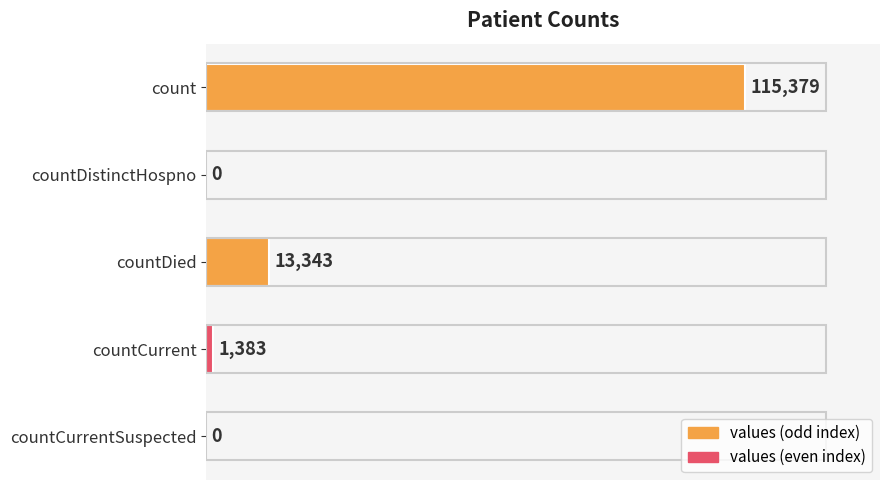

How many categories are shown in the chart?

5